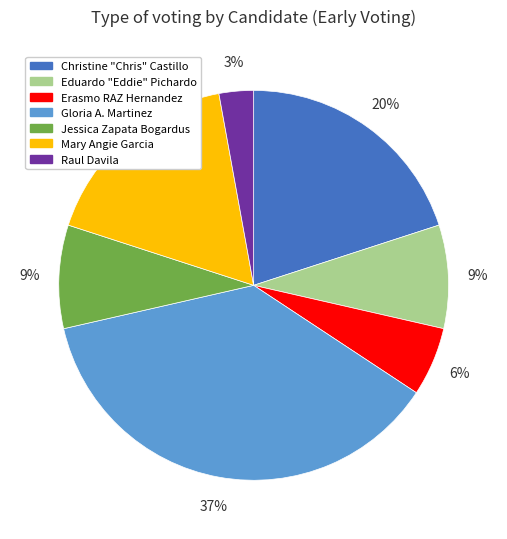

To the nearest percent, what is the average slice percentage?

14%